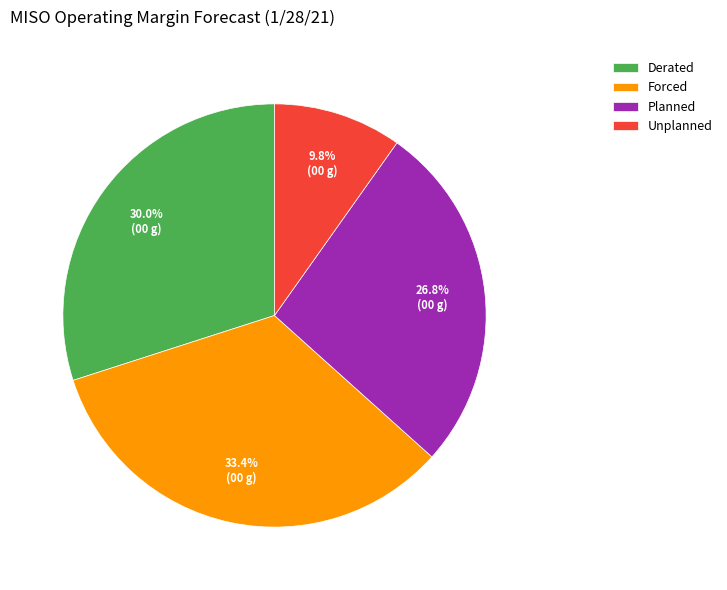

Which category has the smallest portion of the pie?

Unplanned